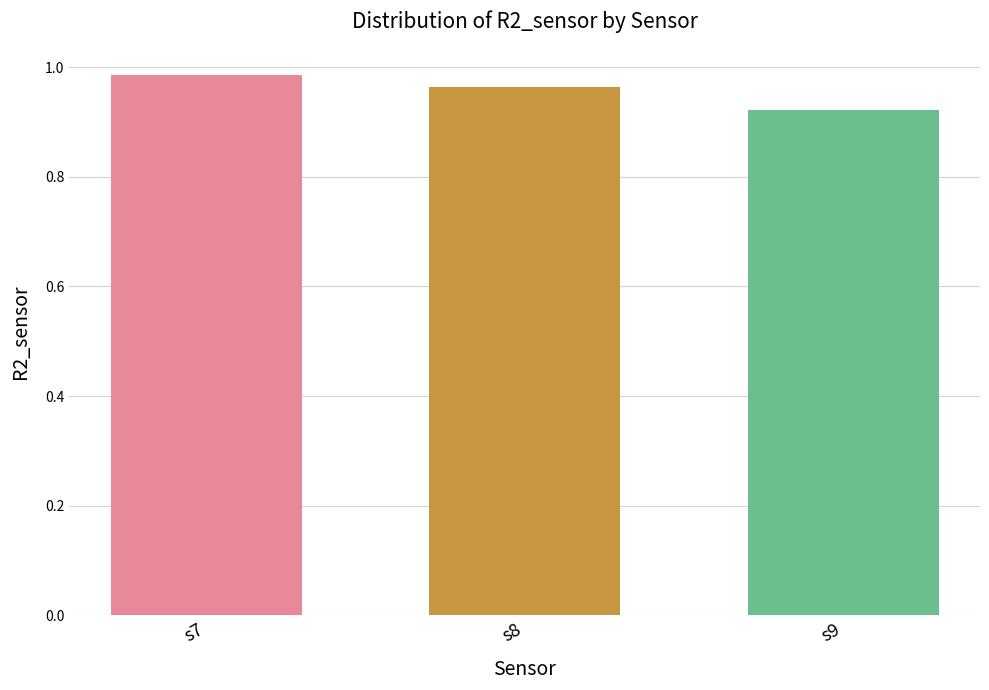

True or false: the data shows 0.4 at s8.

False